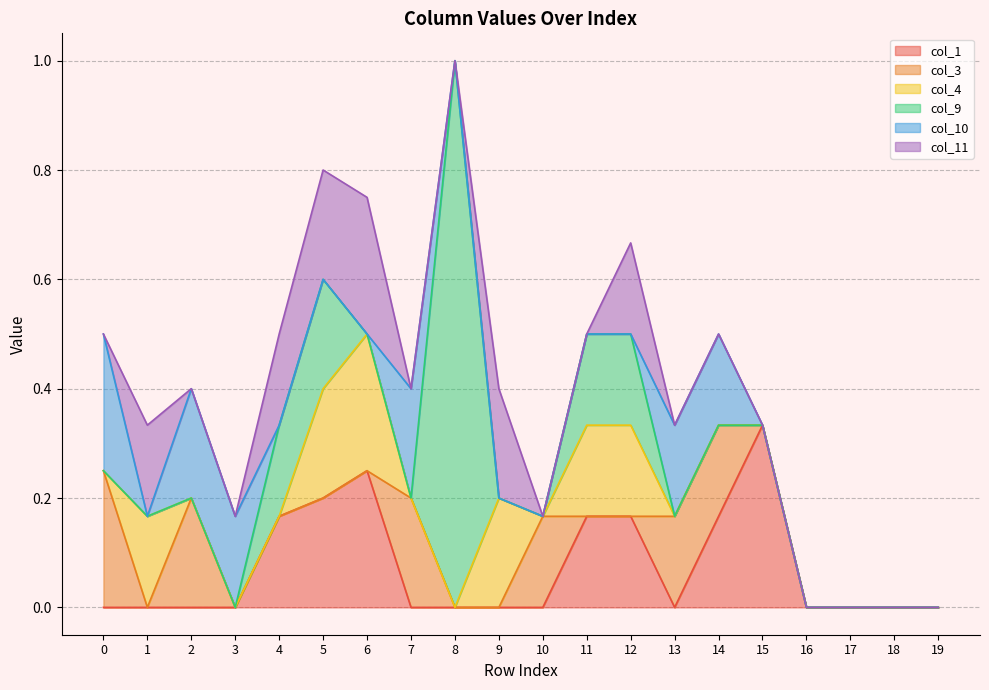

What are all the series names shown in the legend?

col_1, col_3, col_4, col_9, col_10, col_11